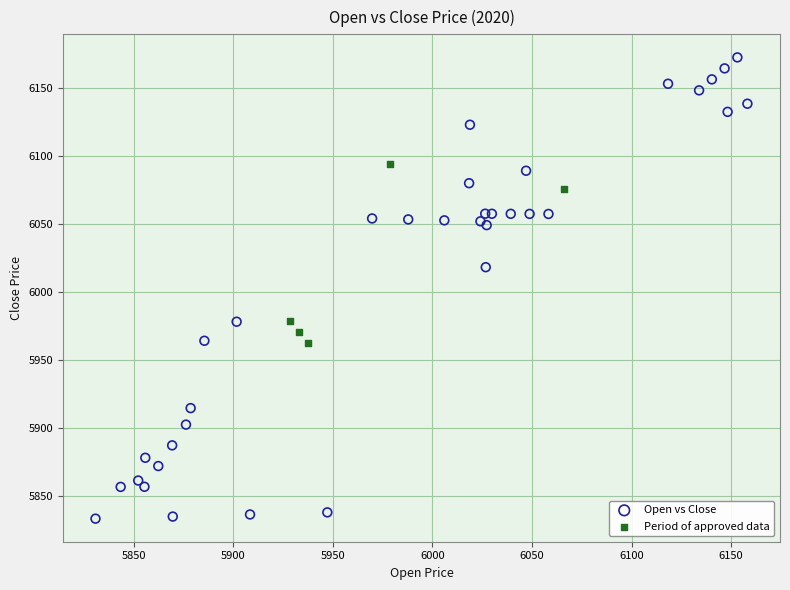

Which series reaches the minimum Y coordinate?

Open vs Close